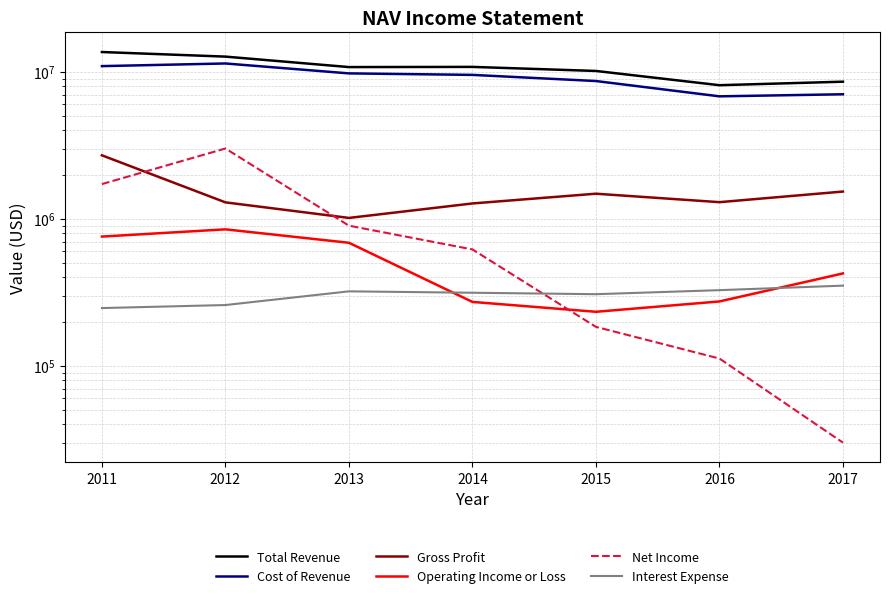

True or false: Interest Expense and Net Income intersect in this chart.

True